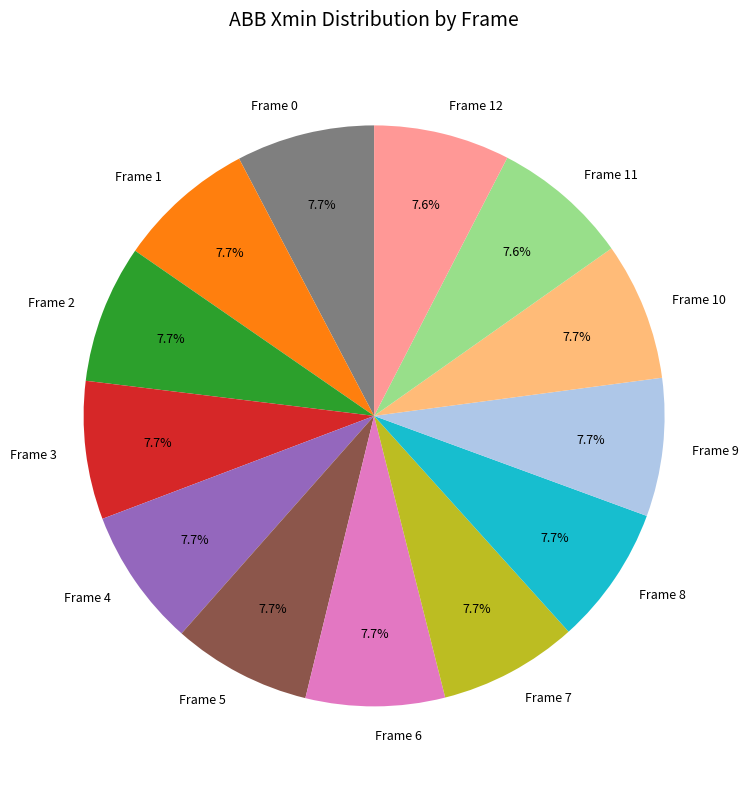

To the nearest percent, what is the combined percentage of Frame 9 and Frame 11?

15%